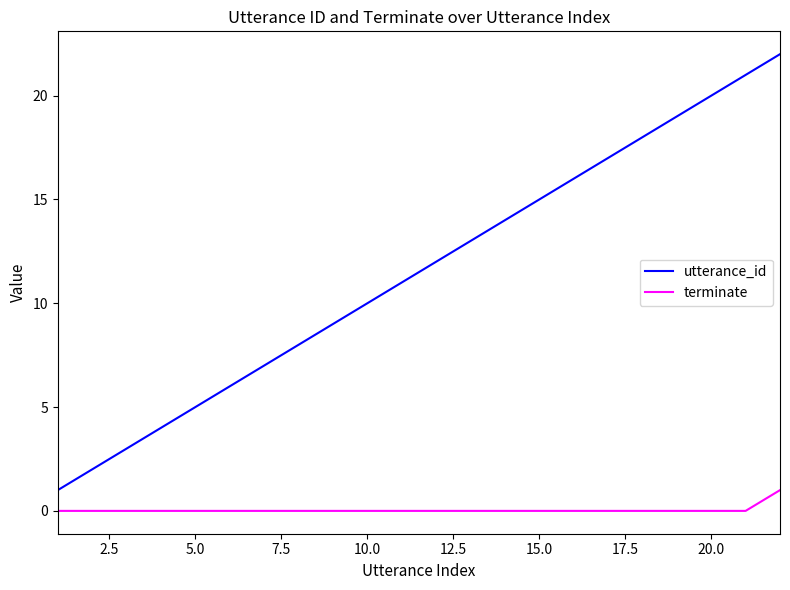

What are all the series names shown in the legend?

utterance_id, terminate